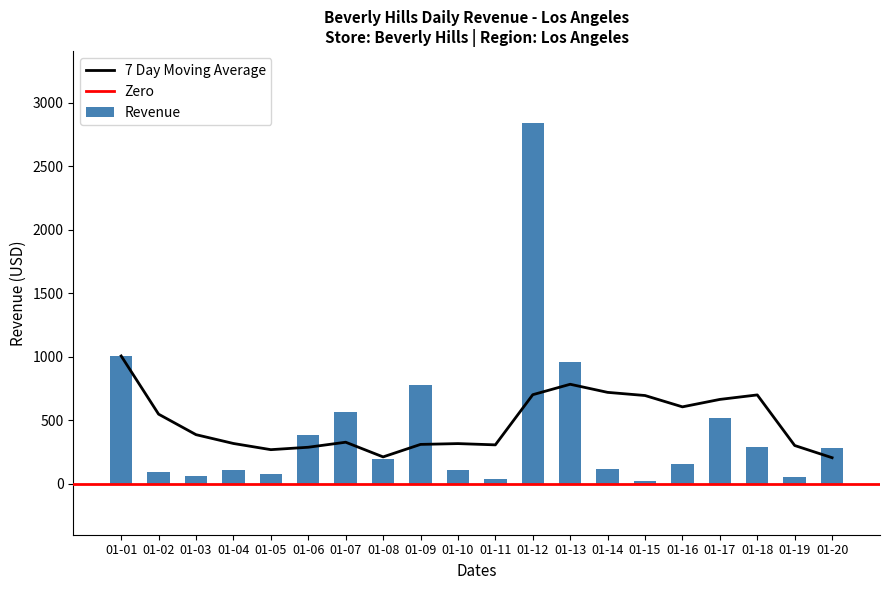

How many values in the Revenue series are below 197?

10